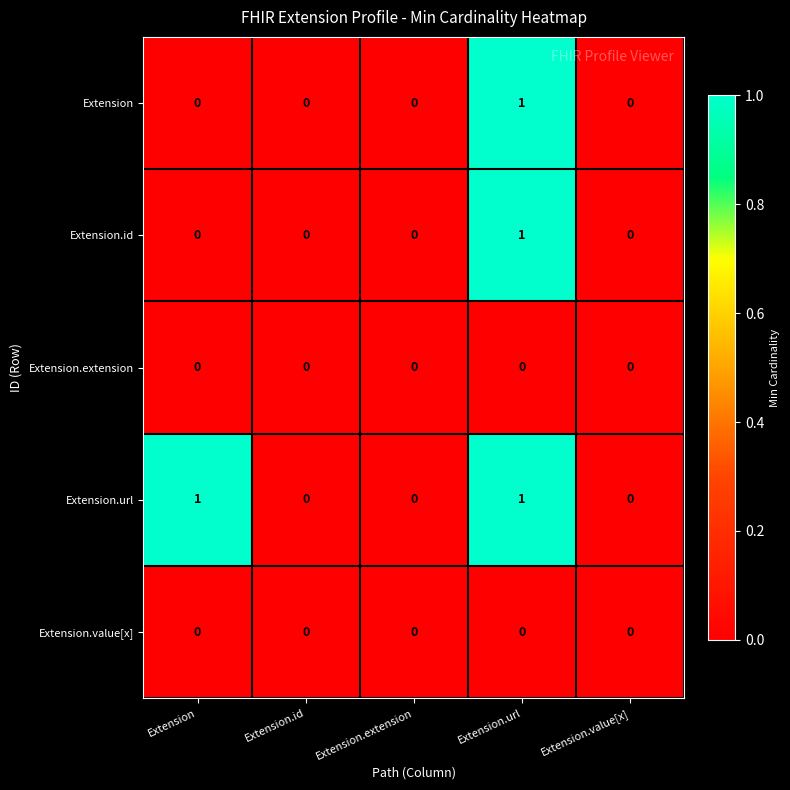

Which series changed the most between Extension and Extension.value[x]?

Extension.url